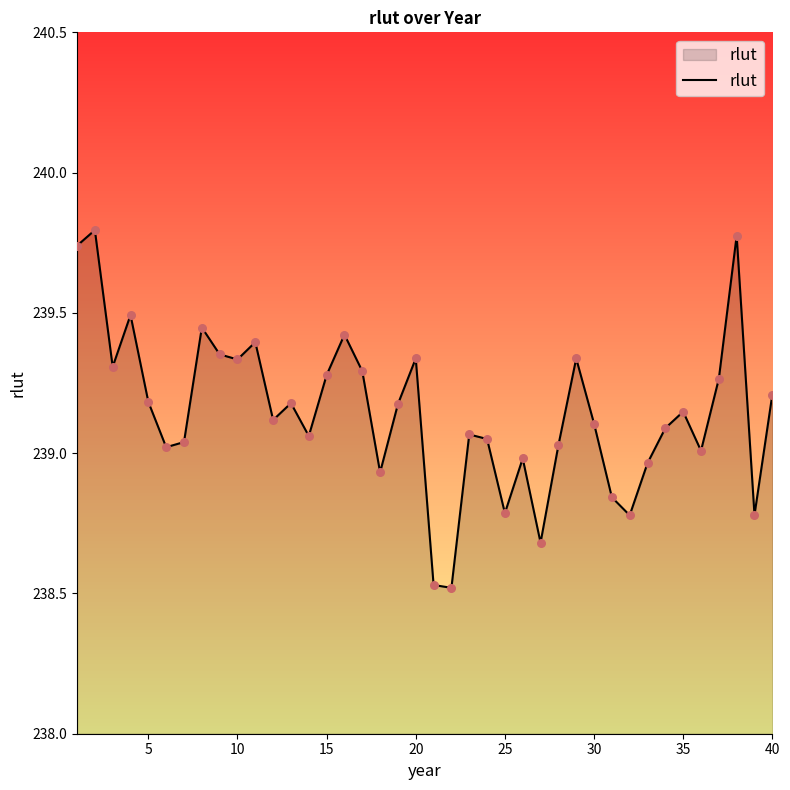

What is the maximum value shown in the chart?

239.8